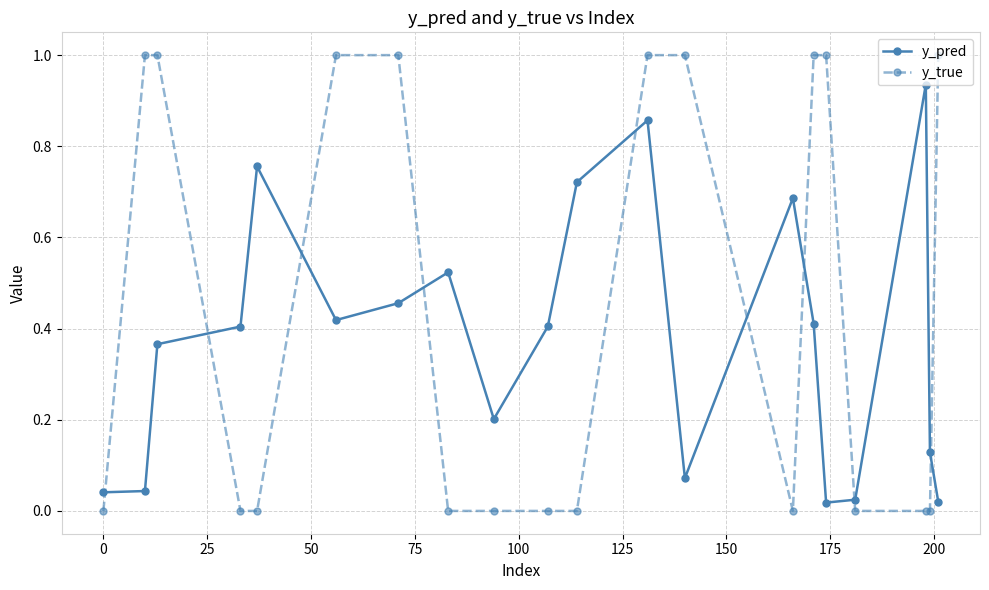

How many data points does each series have?

20